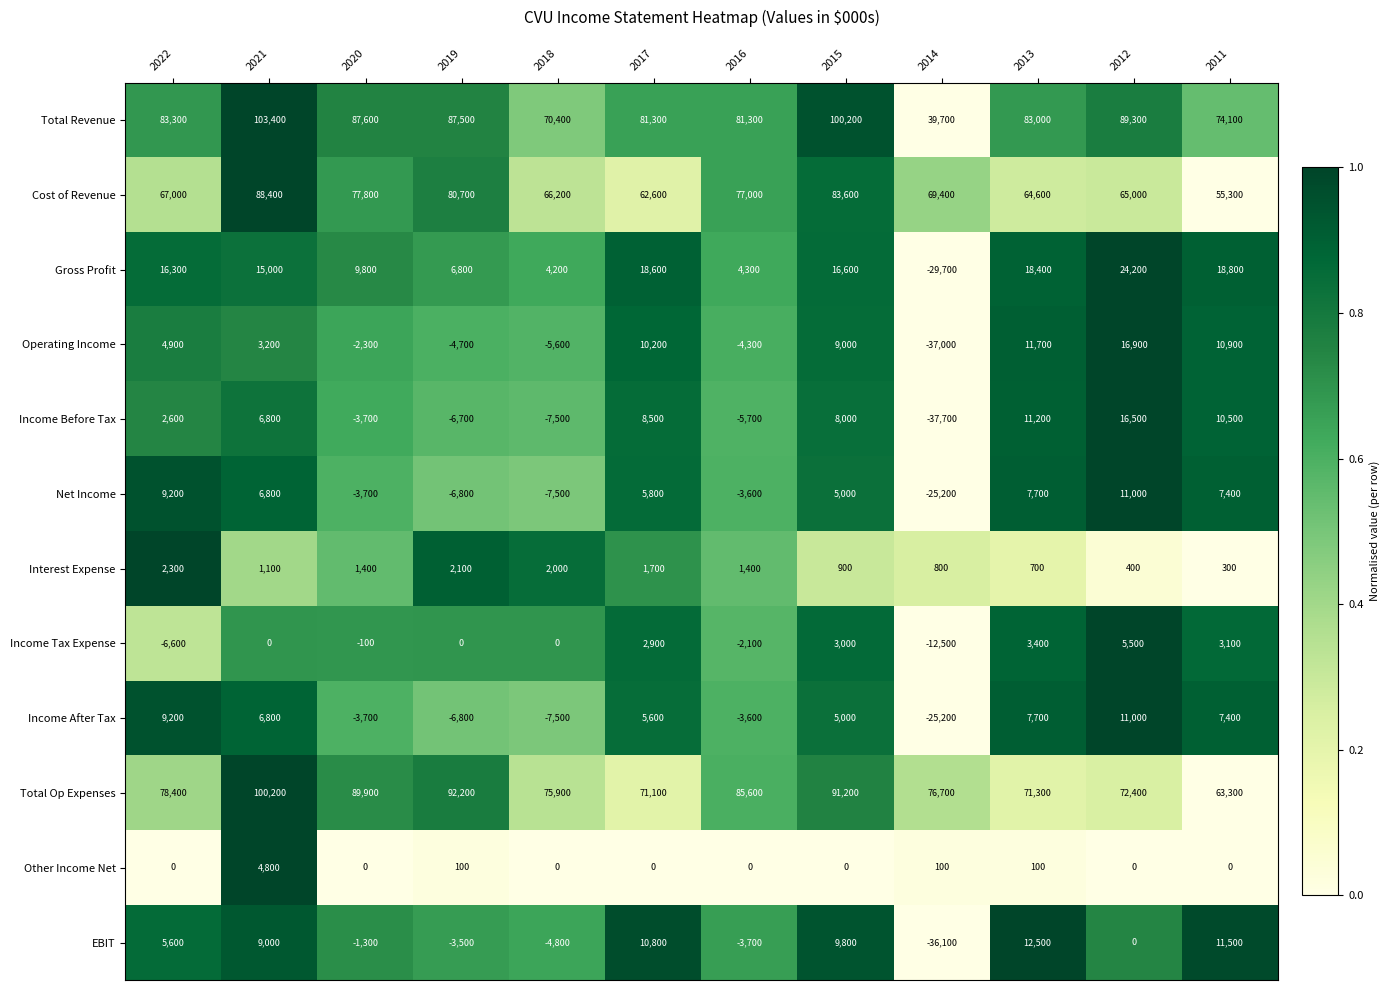

Rank the series at 2017 from lowest to highest value.

Other Income Net, Interest Expense, Income Tax Expense, Income After Tax, Net Income, Income Before Tax, Operating Income, EBIT, Gross Profit, Cost of Revenue, Total Op Expenses, Total Revenue